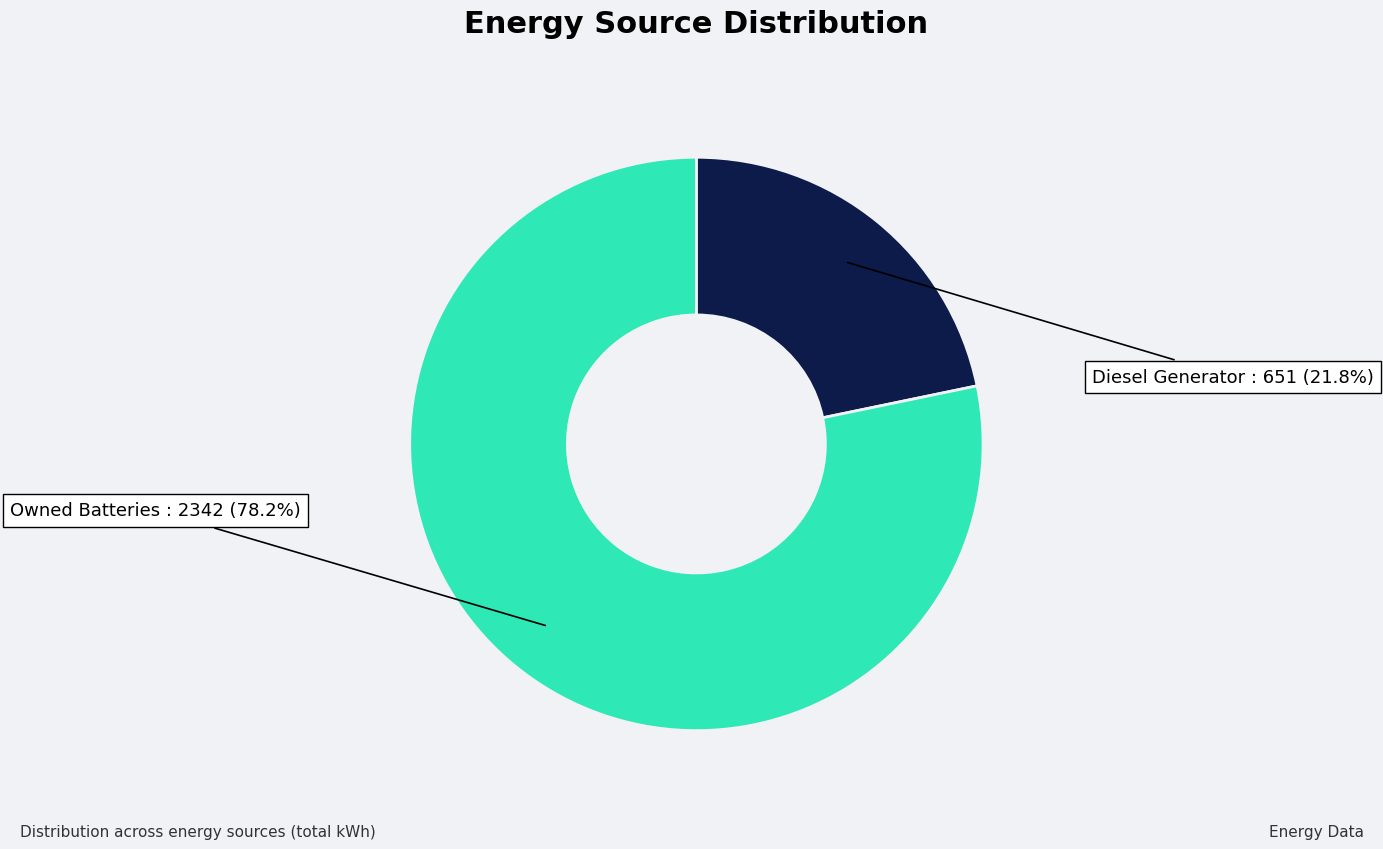

Rank the categories by value from highest to lowest.

Owned Batteries, Diesel Generator